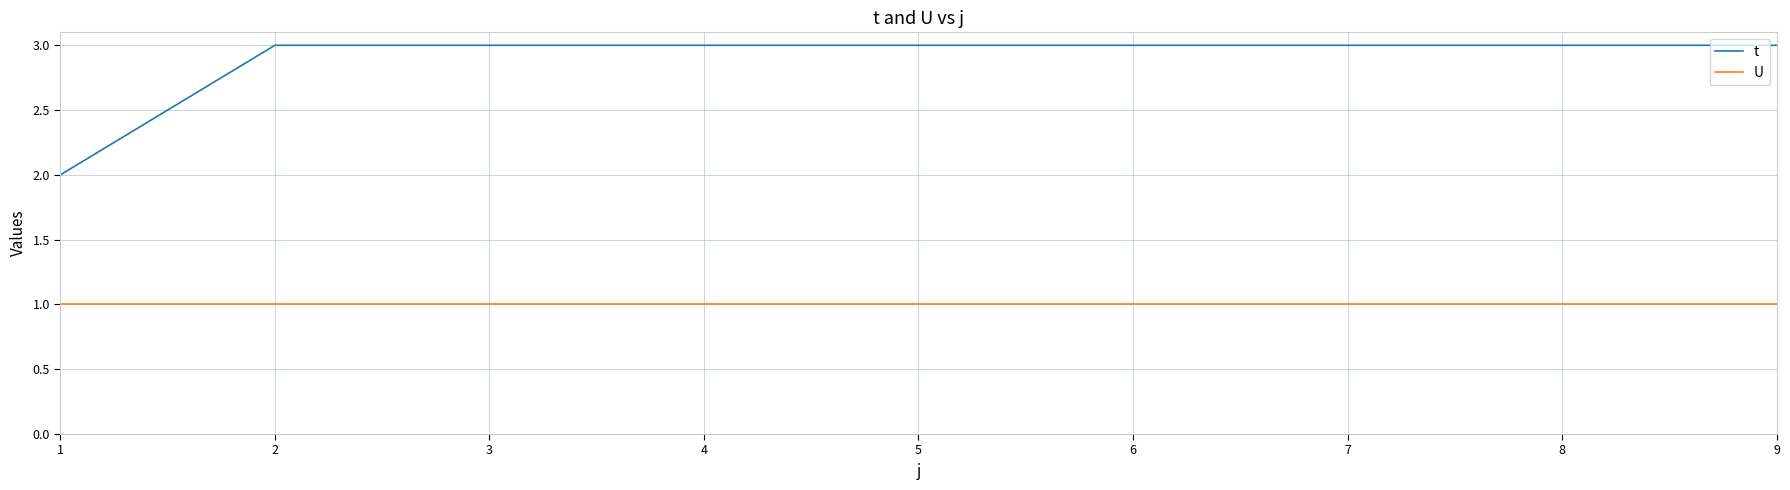

Is the value of t at 3 greater than the value of U at 5?

Yes